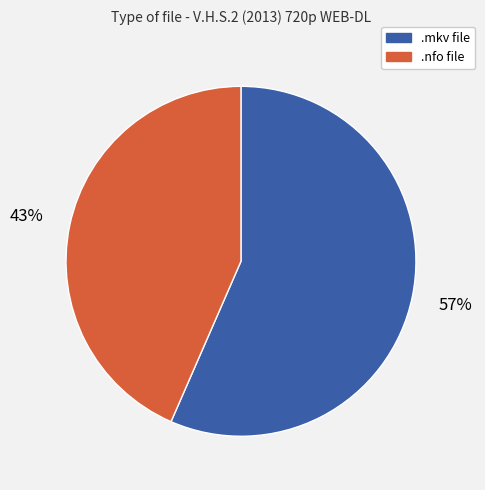

Is the sum of .nfo file and .mkv file greater than half?

Yes